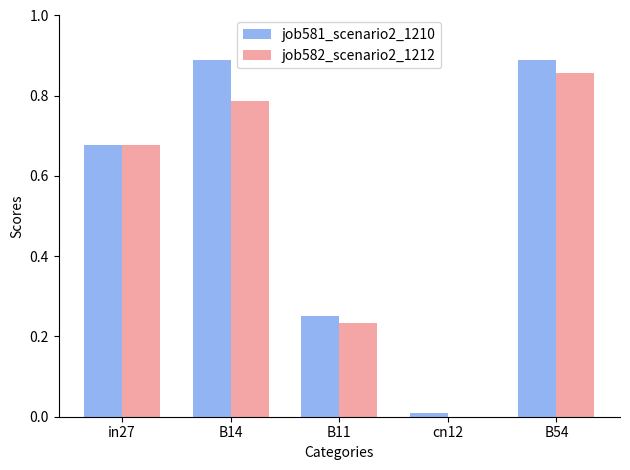

Which series changed the most between in27 and cn12?

job582_scenario2_1212